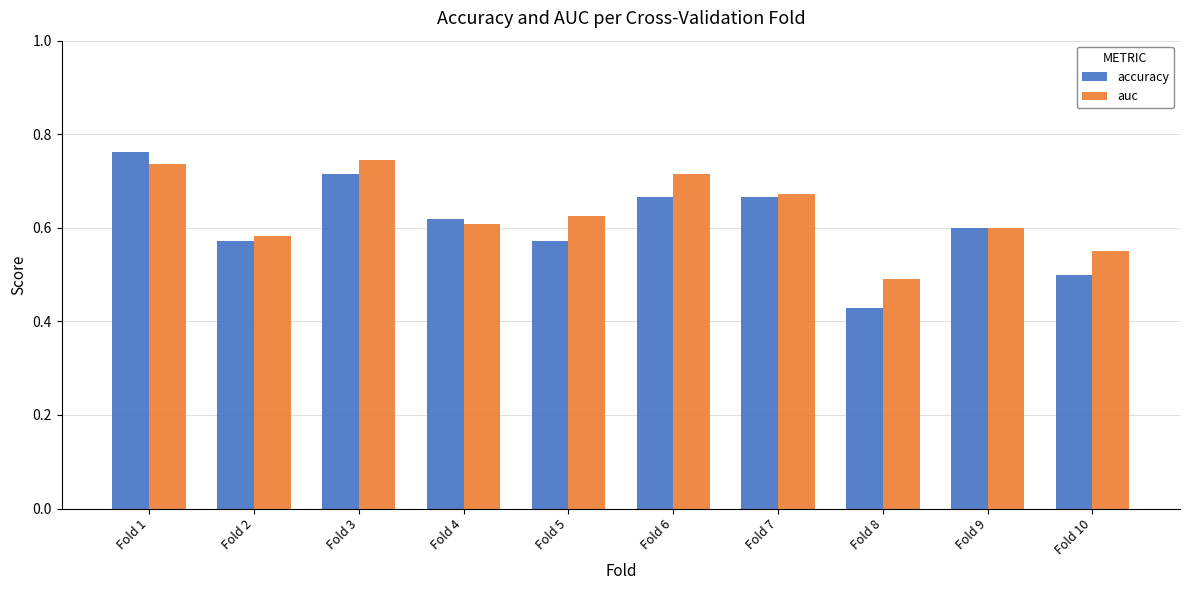

Count the accuracy values in the range 0 to 1.

10